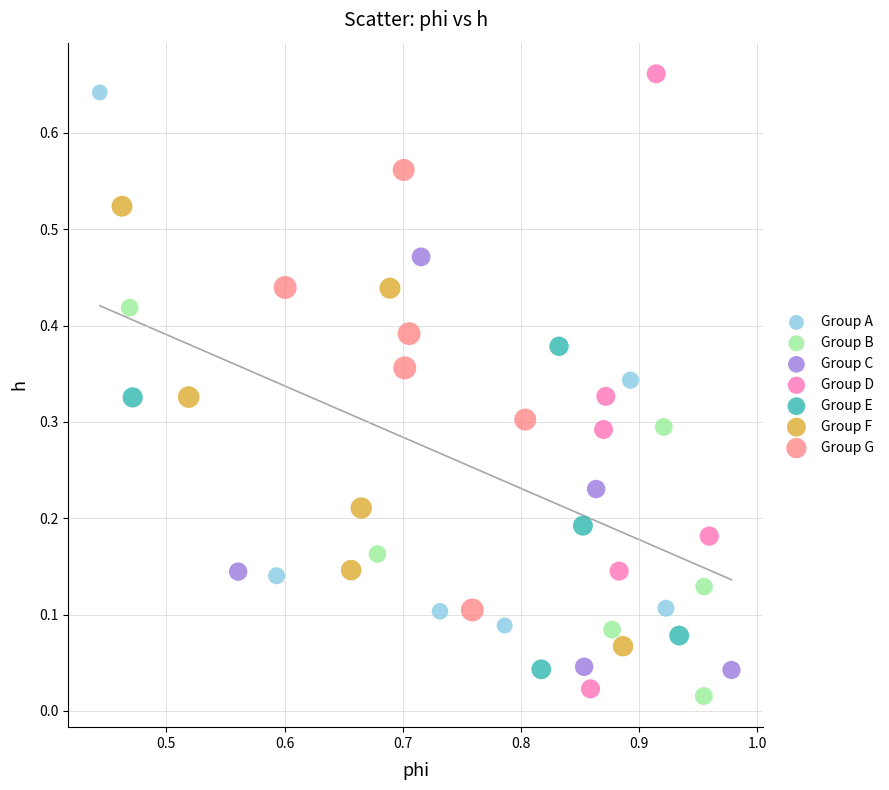

Which series has the largest Y range (max minus min)?

Group D